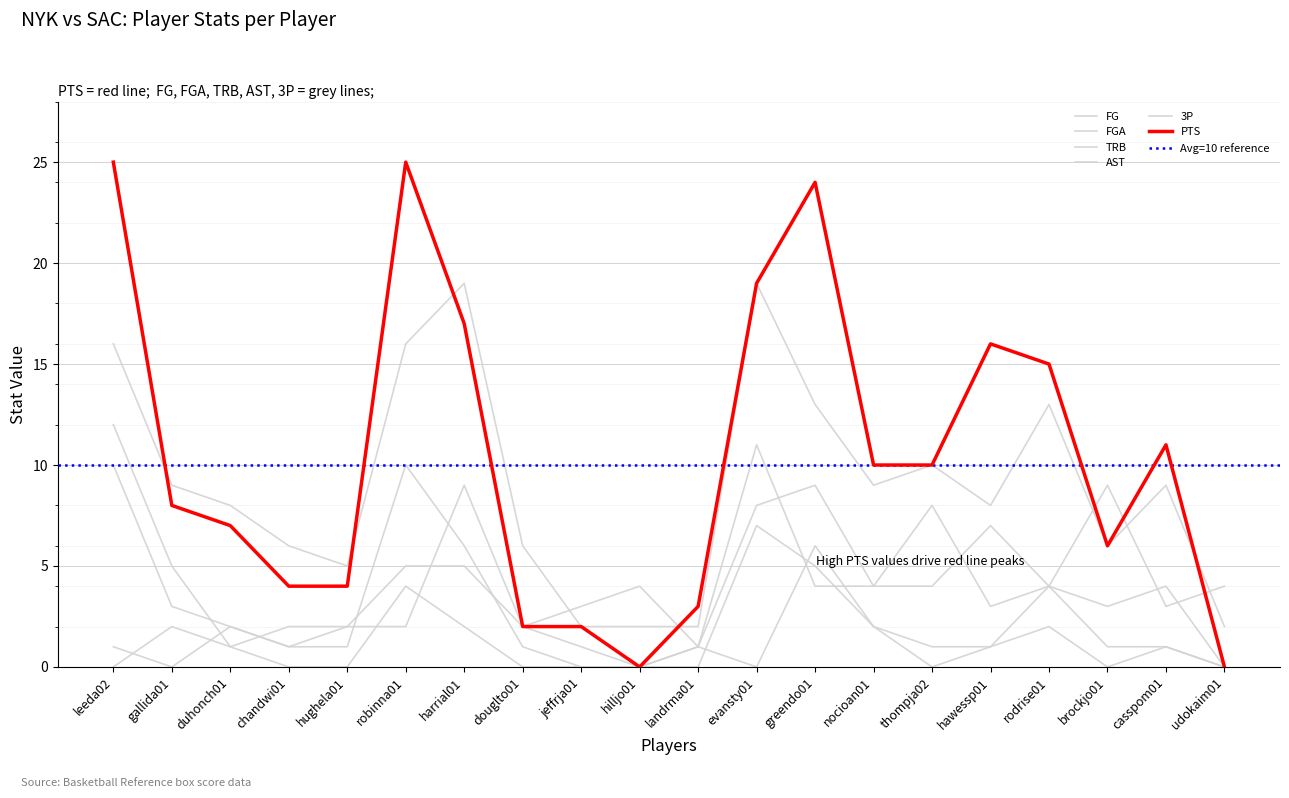

What is the label of the 5th point from the left?

hughela01